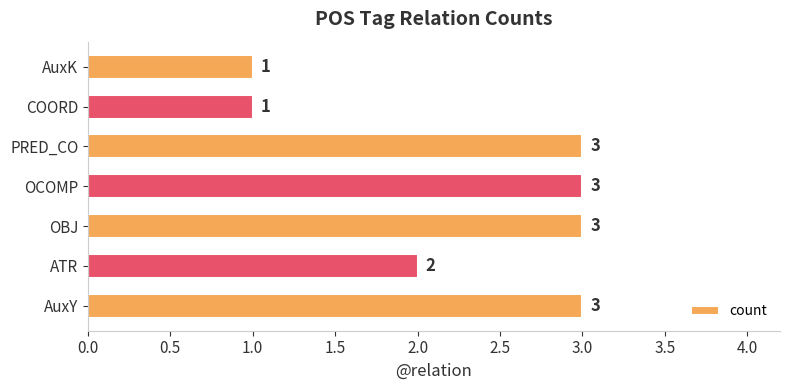

True or false: the data shows 5 at OBJ.

False